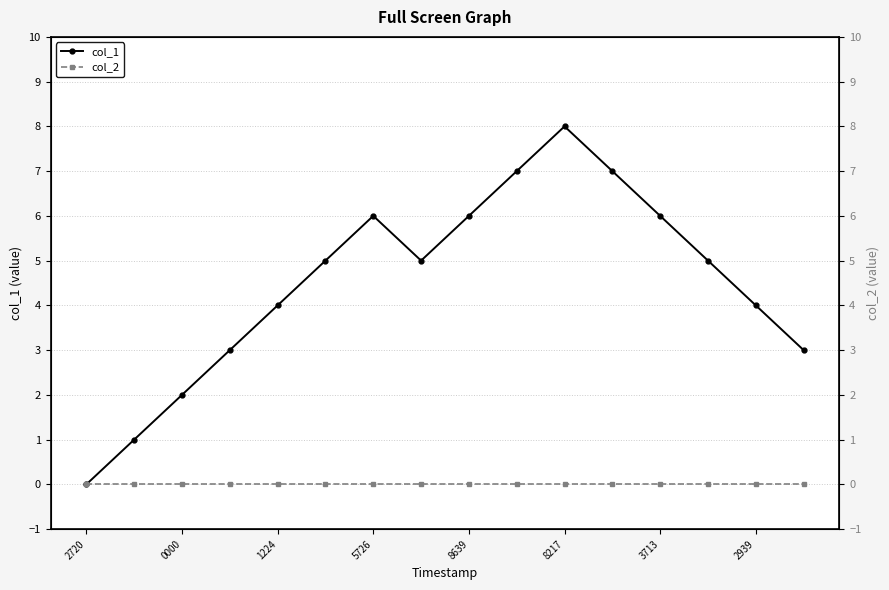

Does the chart display data point markers on the line(s)?

Yes